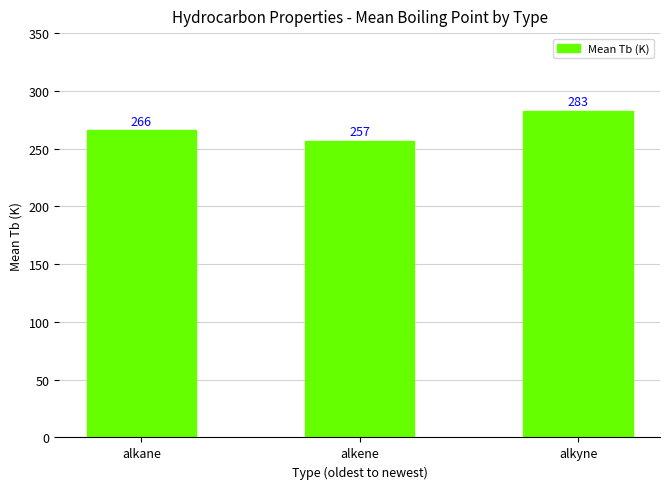

What position from the right is alkane?

3